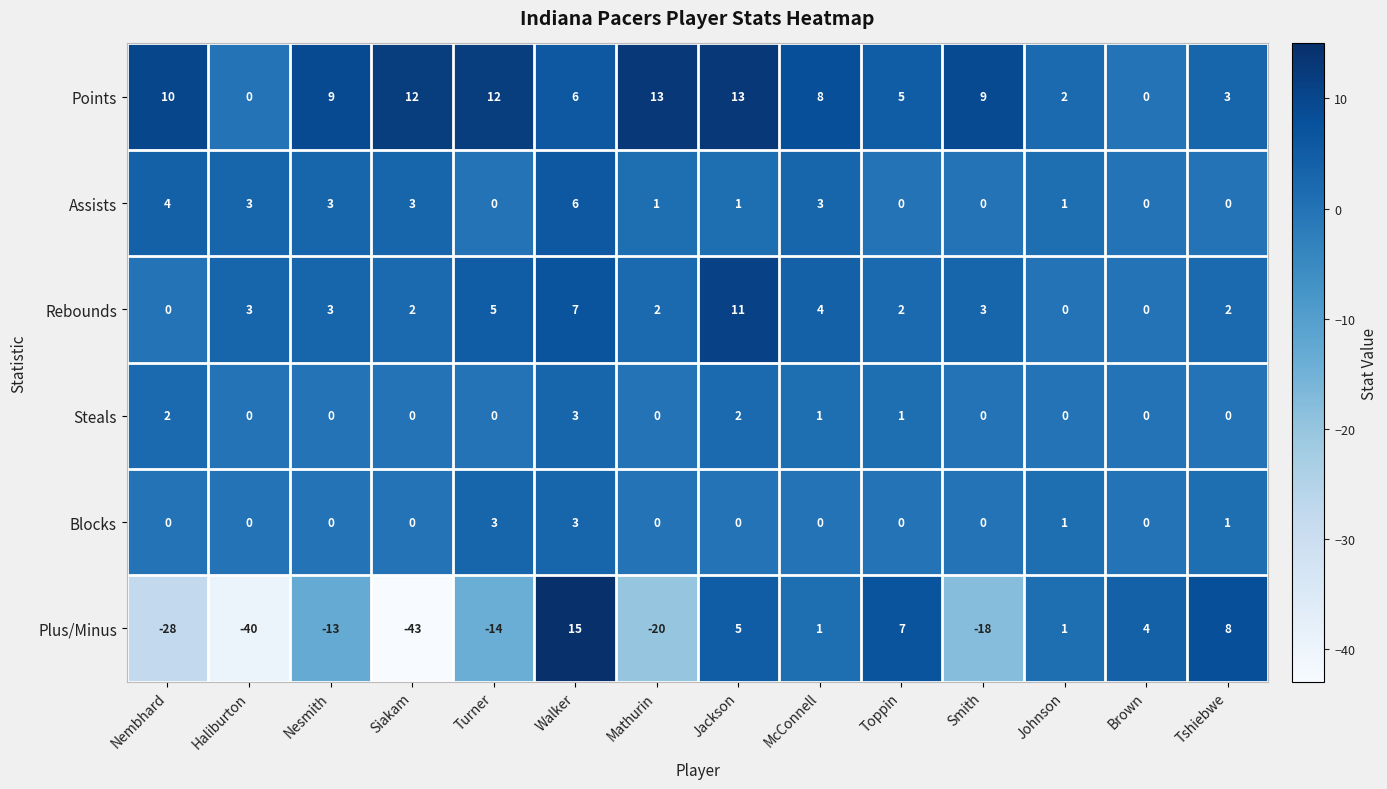

At which category is the sum across all series the highest?

Walker